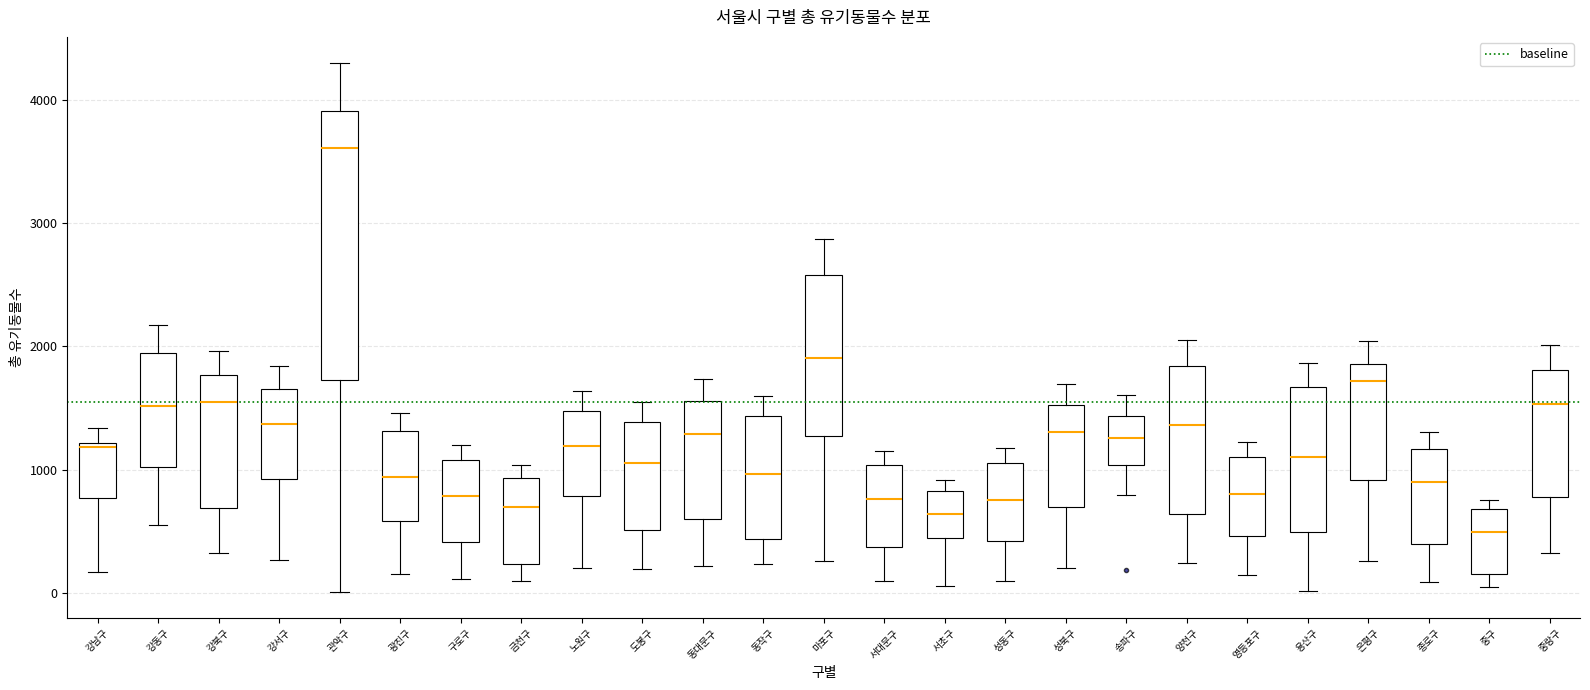

Reading left to right, transcribe this box plot: for each box, give where its median line is, the range the box spans, and where its two whiskers end, as read against the y-axis. The values are not printed on the chart, so give them approximately, as read against the axis.

강남구: median 1200 (just below the box's upper edge), box 800 to 1200, whiskers 200 to 1300
강동구: median 1500, box 1000 to 1900, whiskers 500 to 2200
강북구: median 1600, box 700 to 1800, whiskers 300 to 2000
강서구: median 1400, box 900 to 1700, whiskers 300 to 1800
관악구: median 3600, box 1700 to 3900, whiskers 0 to 4300
광진구: median 900, box 600 to 1300, whiskers 200 to 1500
구로구: median 800, box 400 to 1100, whiskers 100 to 1200
금천구: median 700, box 200 to 900, whiskers 100 to 1000
노원구: median 1200, box 800 to 1500, whiskers 200 to 1600
도봉구: median 1100, box 500 to 1400, whiskers 200 to 1500
동대문구: median 1300, box 600 to 1600, whiskers 200 to 1700
동작구: median 1000, box 400 to 1400, whiskers 200 to 1600
마포구: median 1900, box 1300 to 2600, whiskers 300 to 2900
서대문구: median 800, box 400 to 1000, whiskers 100 to 1200
서초구: median 600, box 400 to 800, whiskers 100 to 900
성동구: median 800, box 400 to 1100, whiskers 100 to 1200
성북구: median 1300, box 700 to 1500, whiskers 200 to 1700
송파구: median 1300, box 1000 to 1400, whiskers 800 to 1600
양천구: median 1400, box 600 to 1800, whiskers 200 to 2100
영등포구: median 800, box 500 to 1100, whiskers 100 to 1200
용산구: median 1100, box 500 to 1700, whiskers 0 to 1900
은평구: median 1700, box 900 to 1900, whiskers 300 to 2000
종로구: median 900, box 400 to 1200, whiskers 100 to 1300
중구: median 500, box 200 to 700, whiskers 0 to 800
중랑구: median 1500, box 800 to 1800, whiskers 300 to 2000